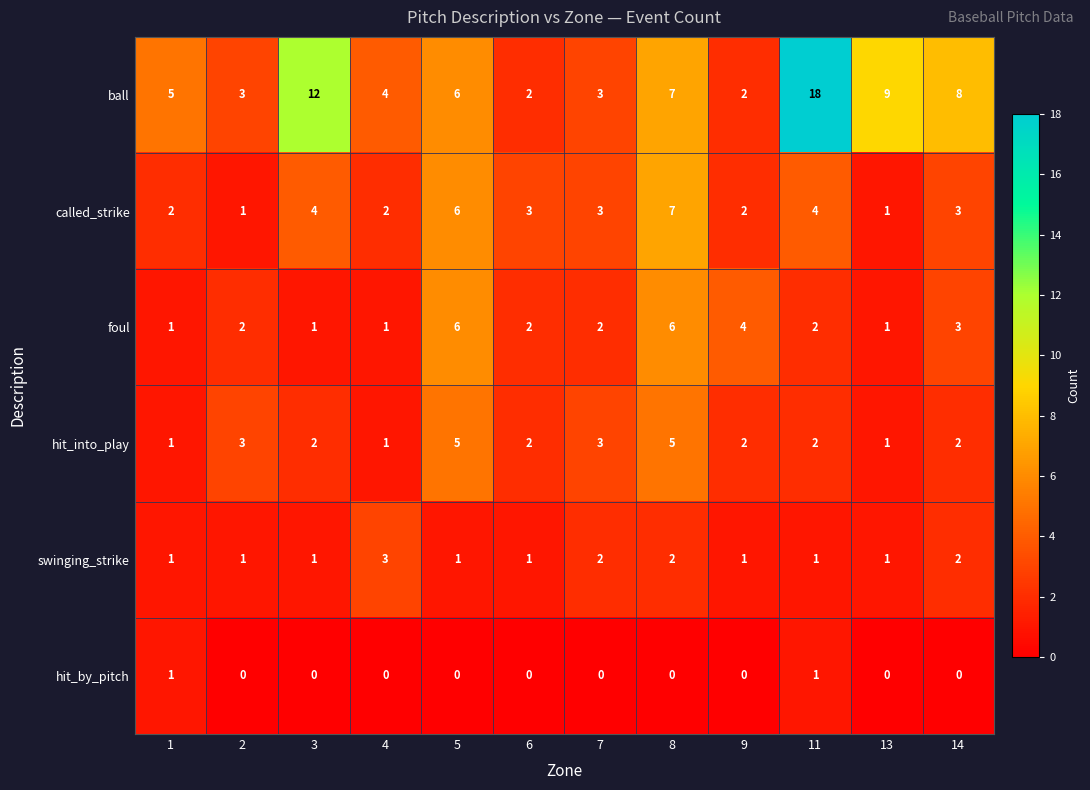

Which series has the widest spread of values?

ball